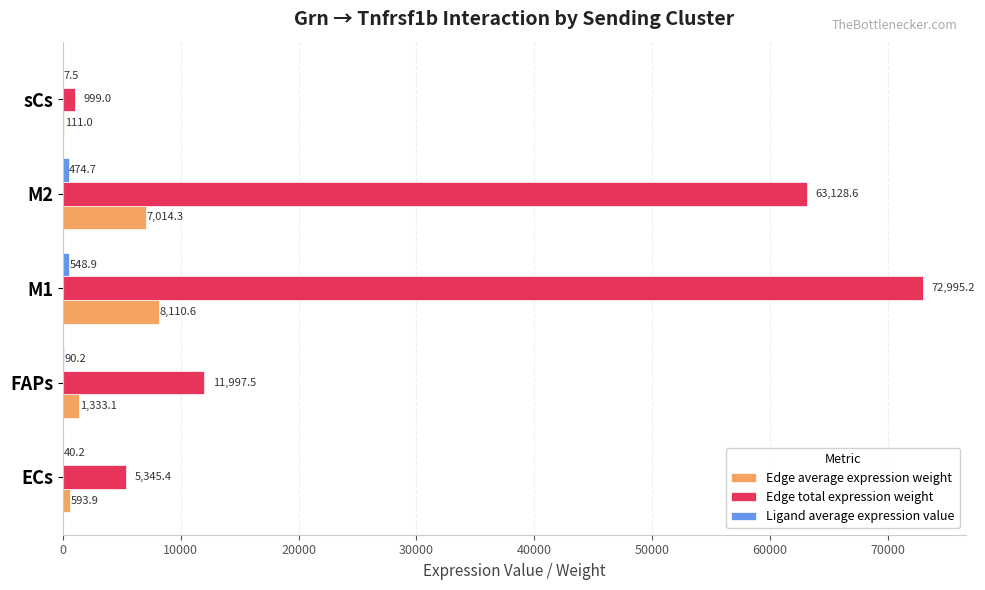

The value of Edge total expression weight at M1 is 21269.7. True or false?

False